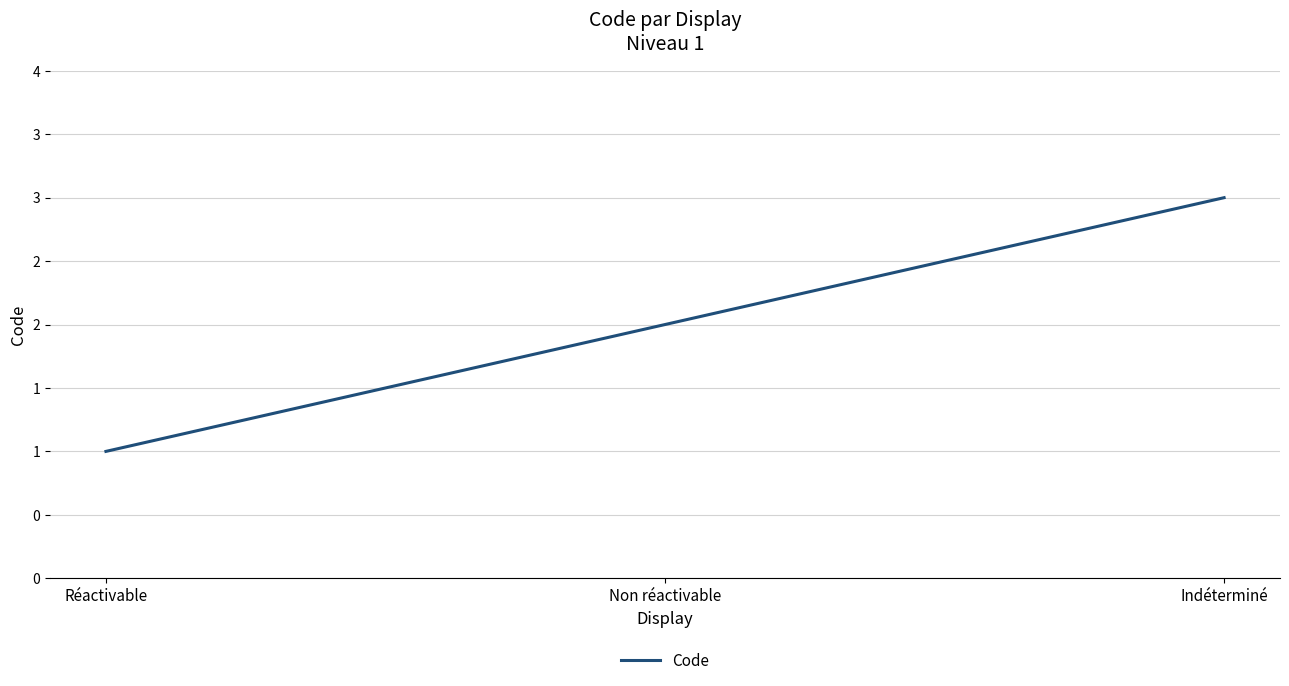

What is the label of the 1st point from the left?

Réactivable